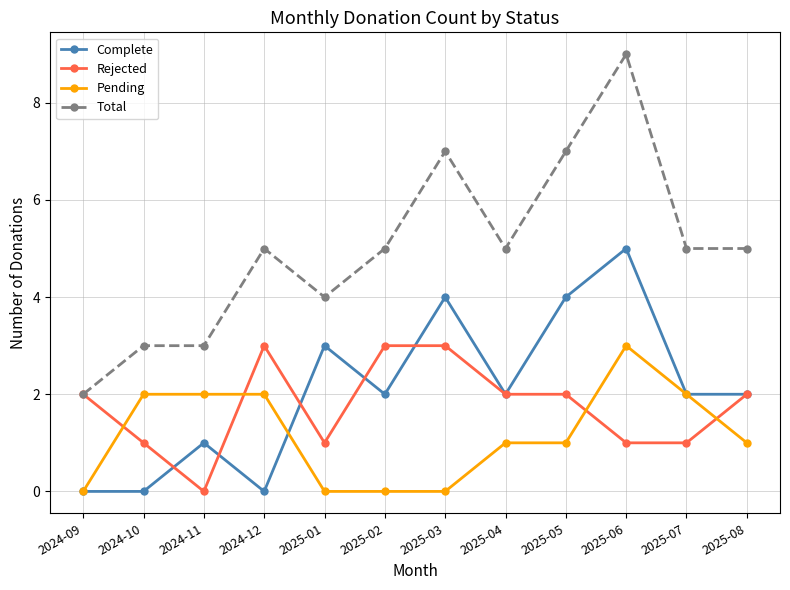

How many lines are shown in the chart?

4